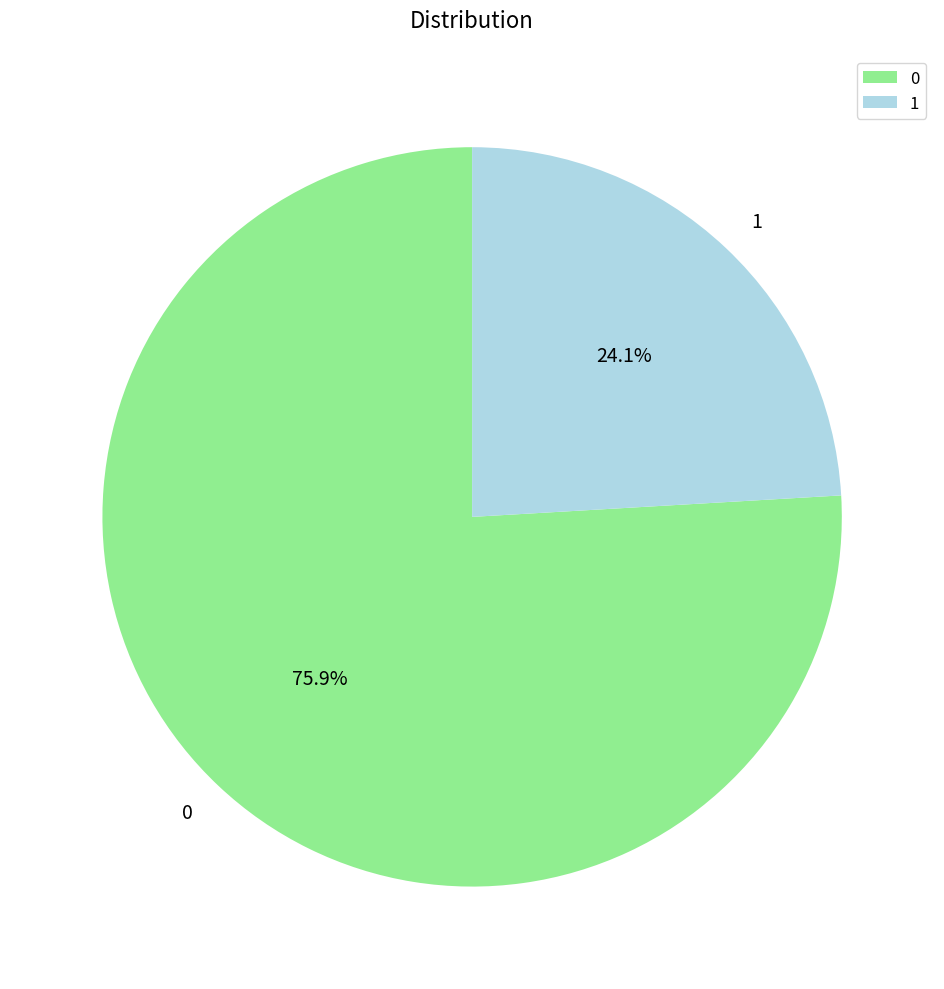

To the nearest percent, what portion does 1 represent?

24%